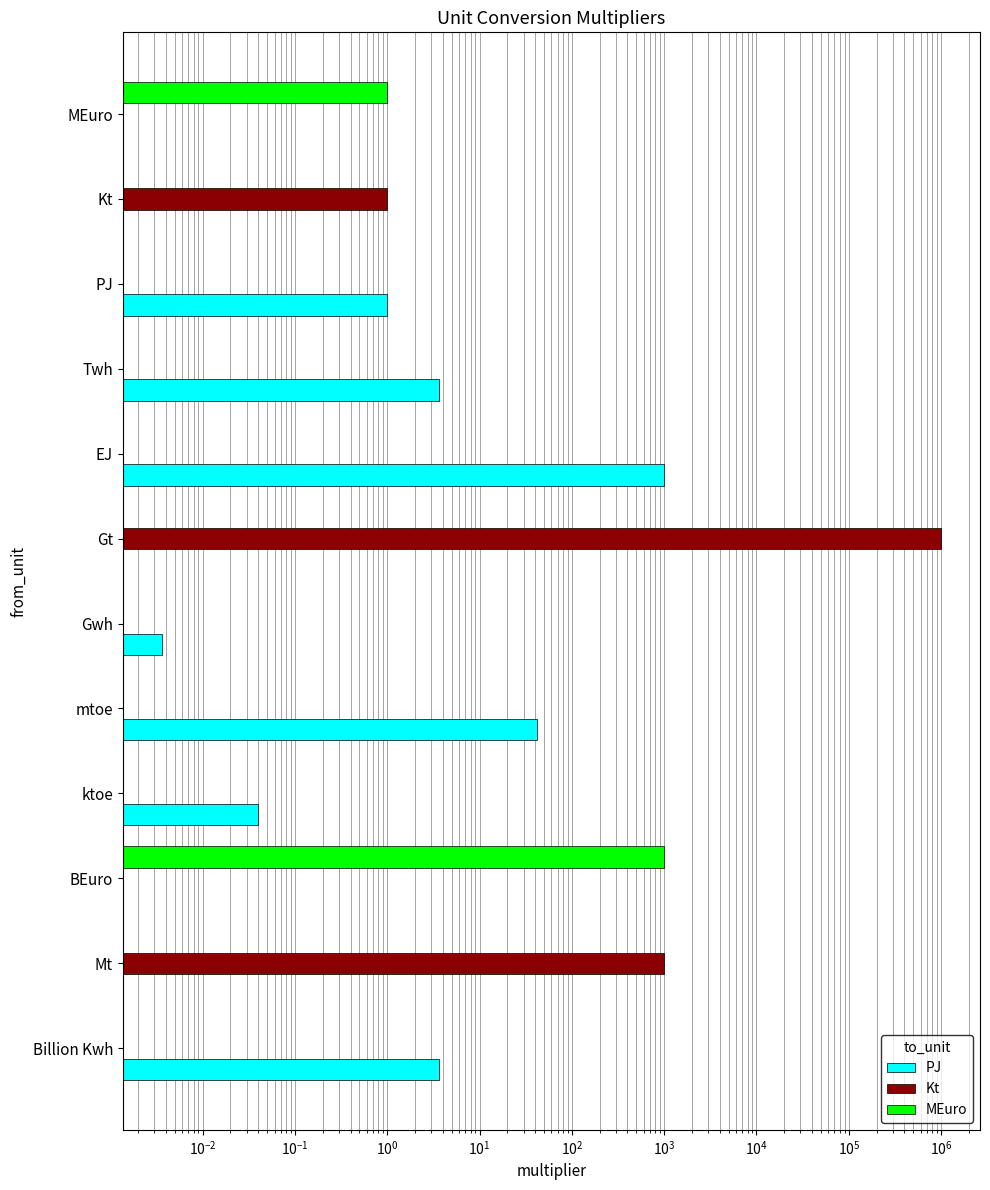

True or false: PJ has a value of 4.9 at Twh.

False